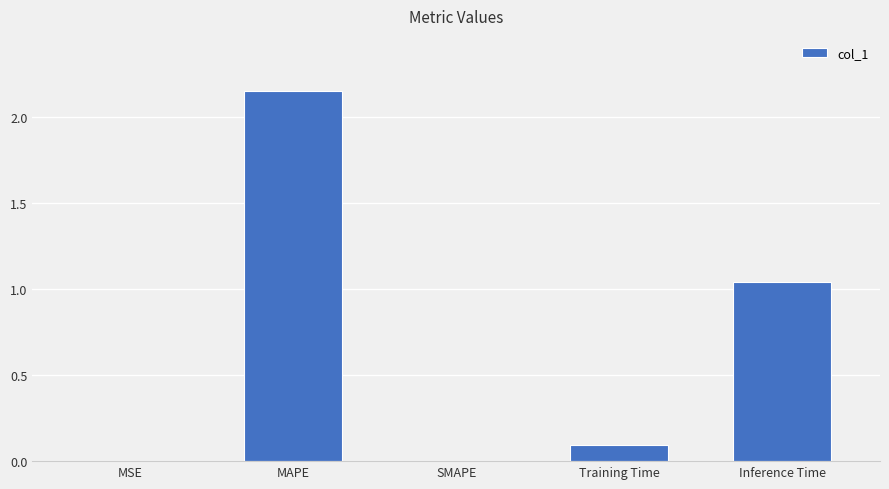

The value at MAPE is 0.4. True or false?

False